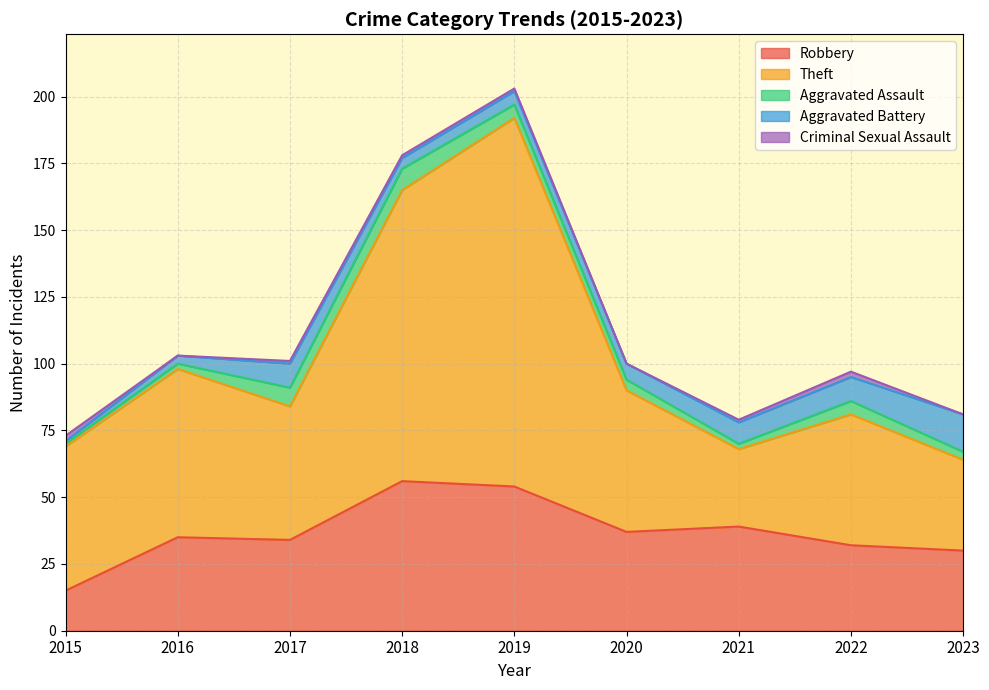

How many intersections are there between Theft and Robbery?

2